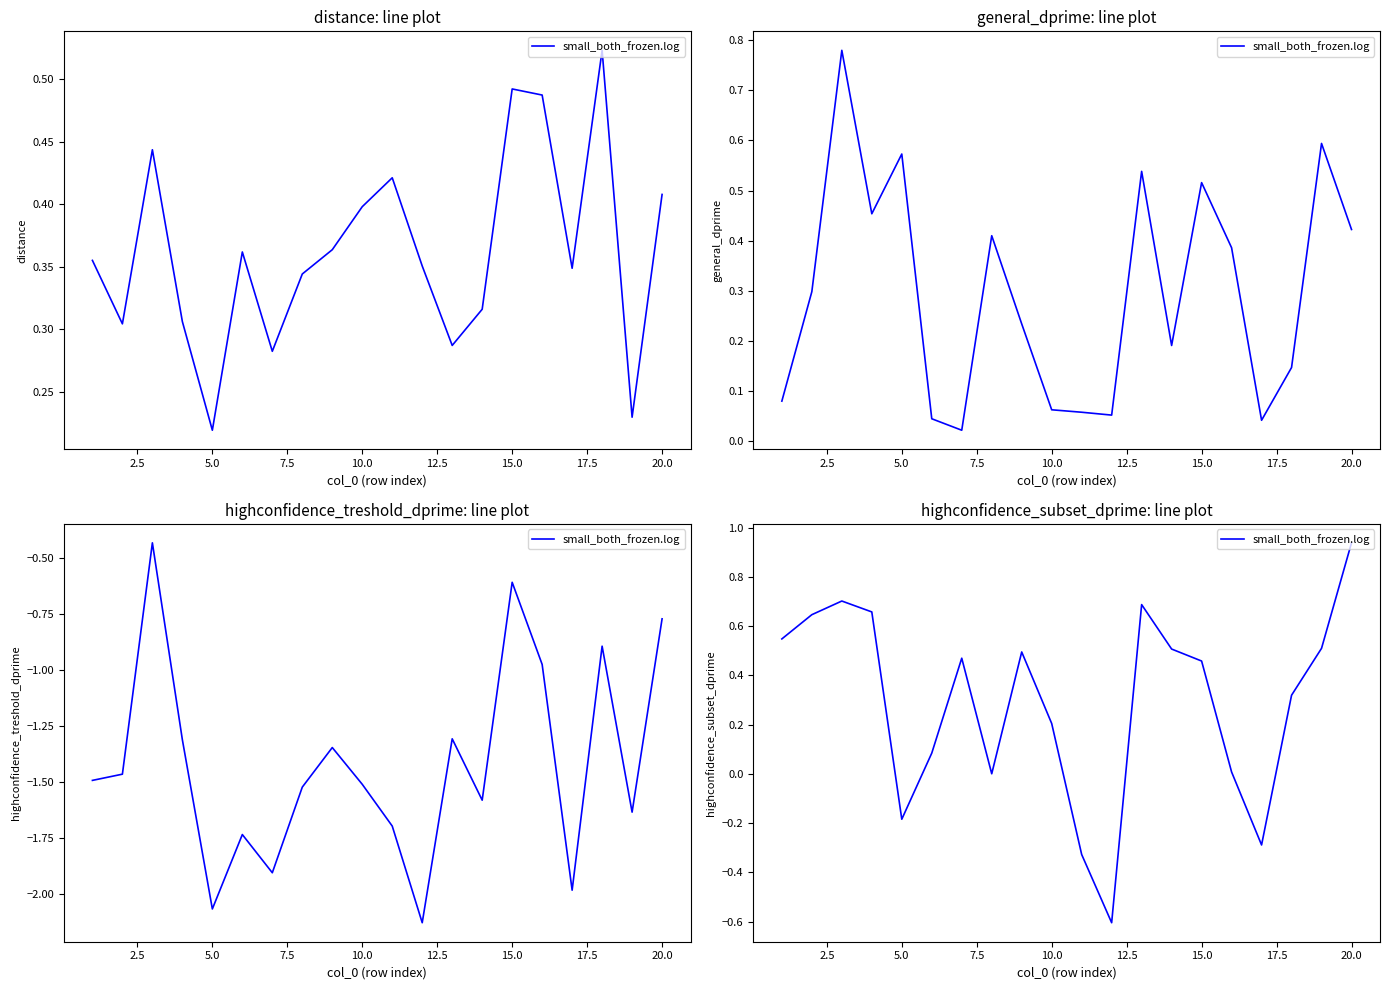

What is the greatest value displayed?

0.9